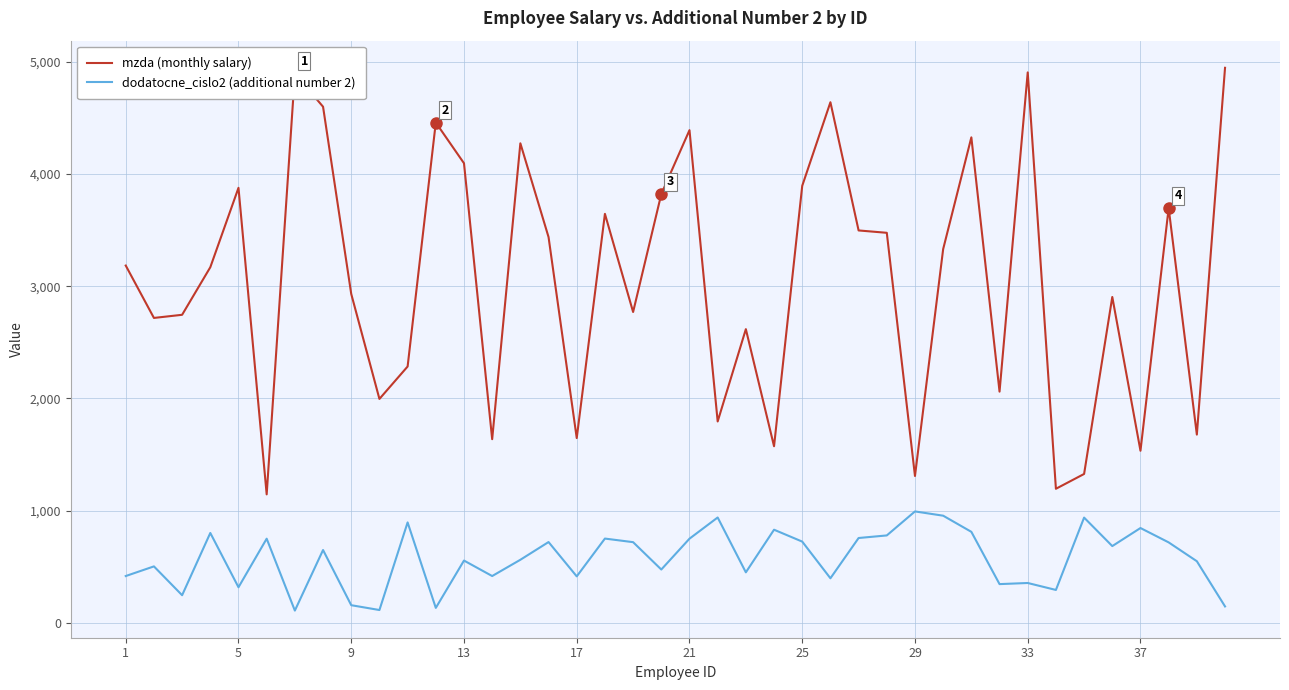

True or false: mzda (monthly salary) and dodatocne_cislo2 (additional number 2) intersect in this chart.

False